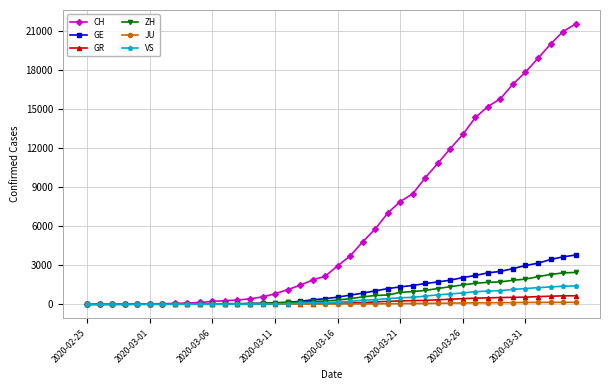

What is the greatest value displayed?

21554